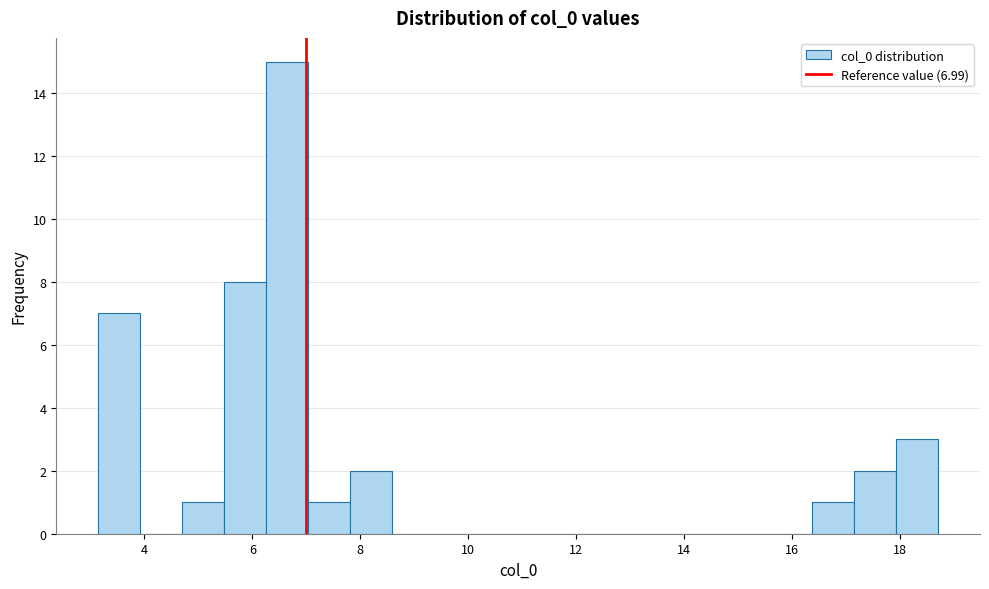

Read against the x-axis, roughly where is the centre of the tallest bar?

6.6